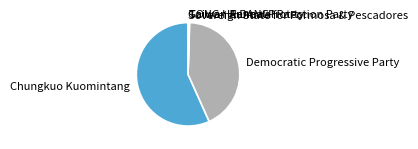

Is it true that Democratic Progressive Party is 43% of the pie?

True